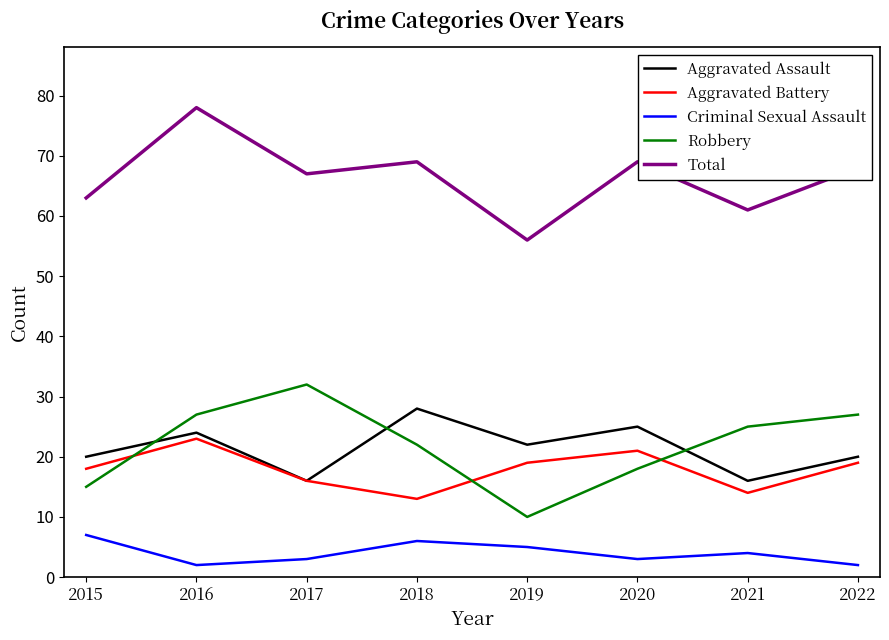

Is the value of Aggravated Assault at 2021 greater than the value of Robbery at 2021?

No